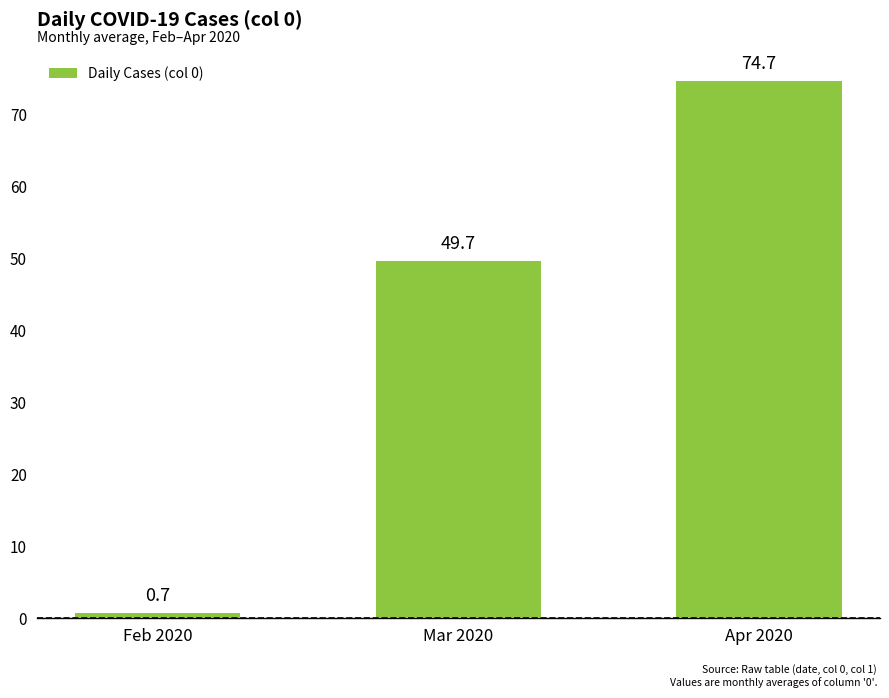

How many bars are there in total?

3